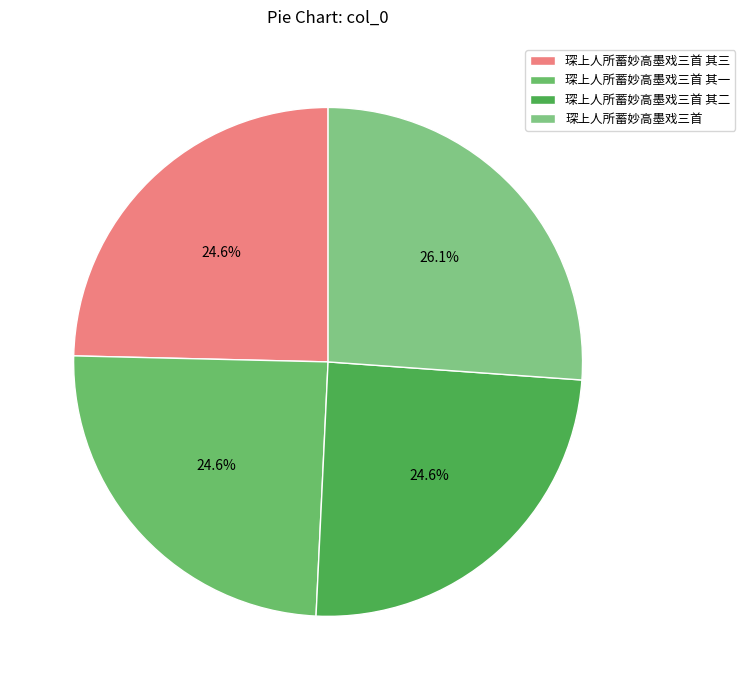

To the nearest percent, what percentage of the pie is 琛上人所蓄妙高墨戏三首 其三?

25%